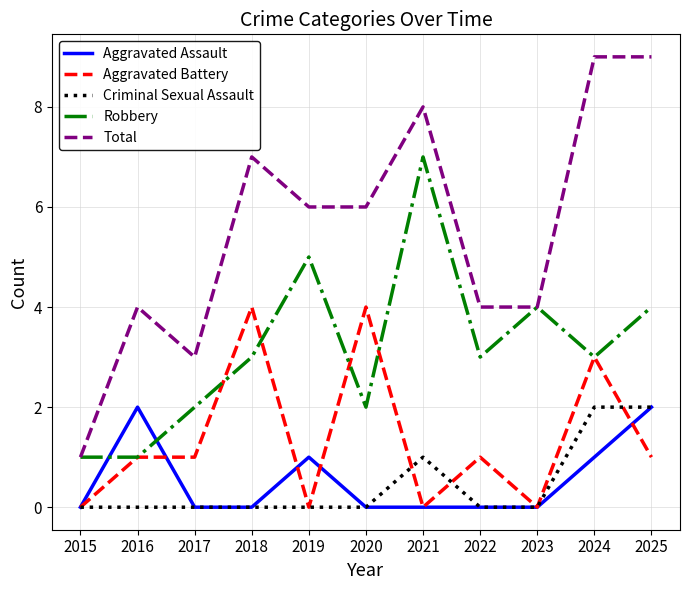

The Robbery series shows 1 at 2015. True or false?

True